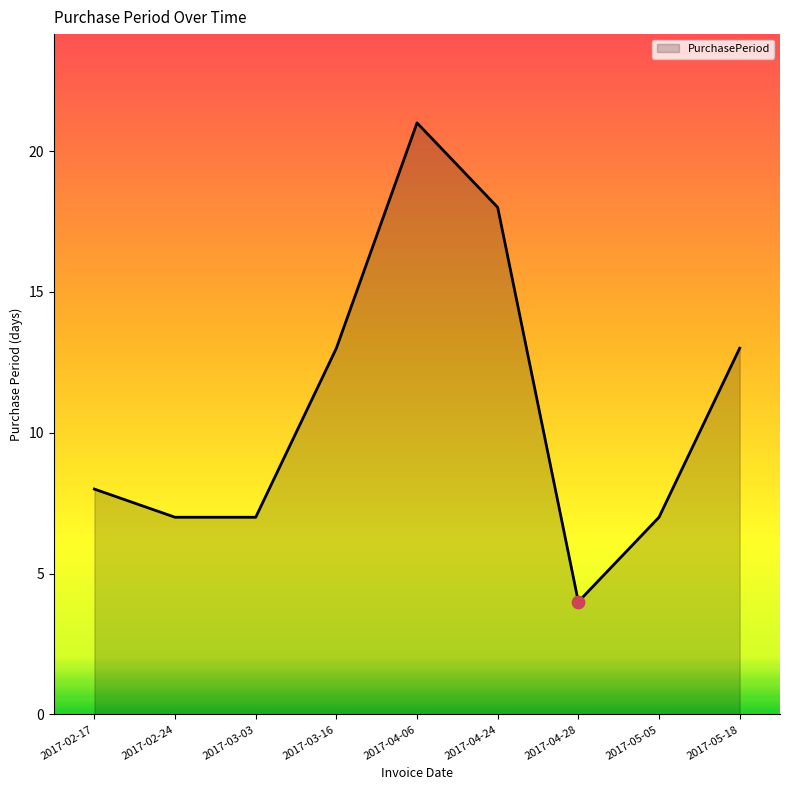

Between 2017-04-06 and 2017-04-28, which is larger?

2017-04-06